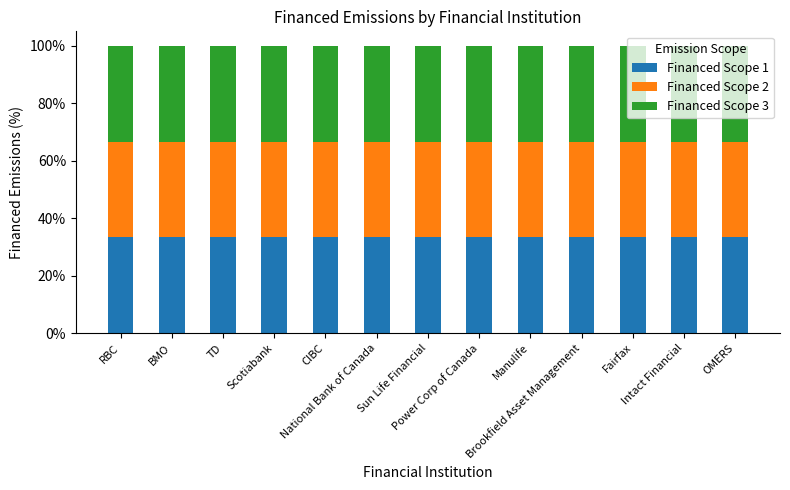

What is the minimum value for Financed Scope 1?

33.3